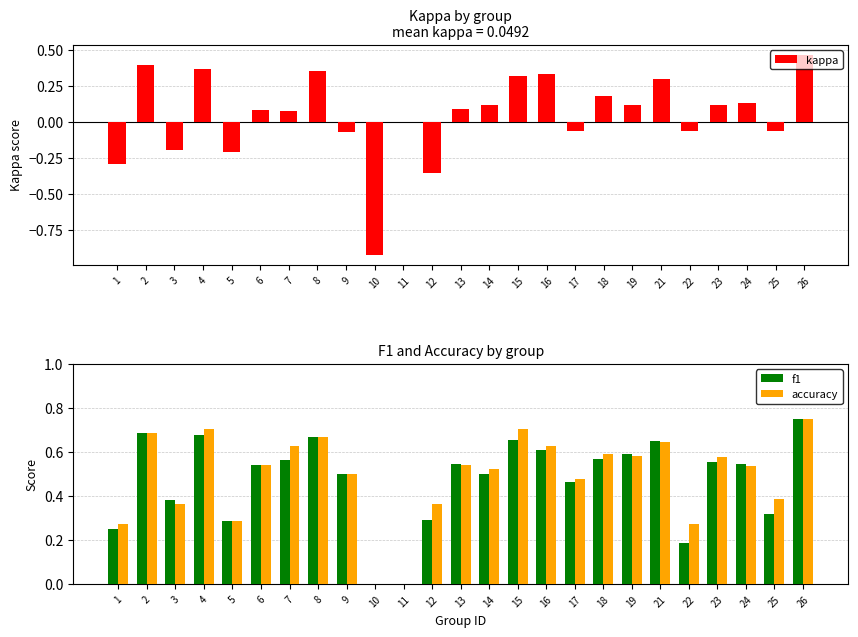

Which has a higher value, 12 or 23?

23